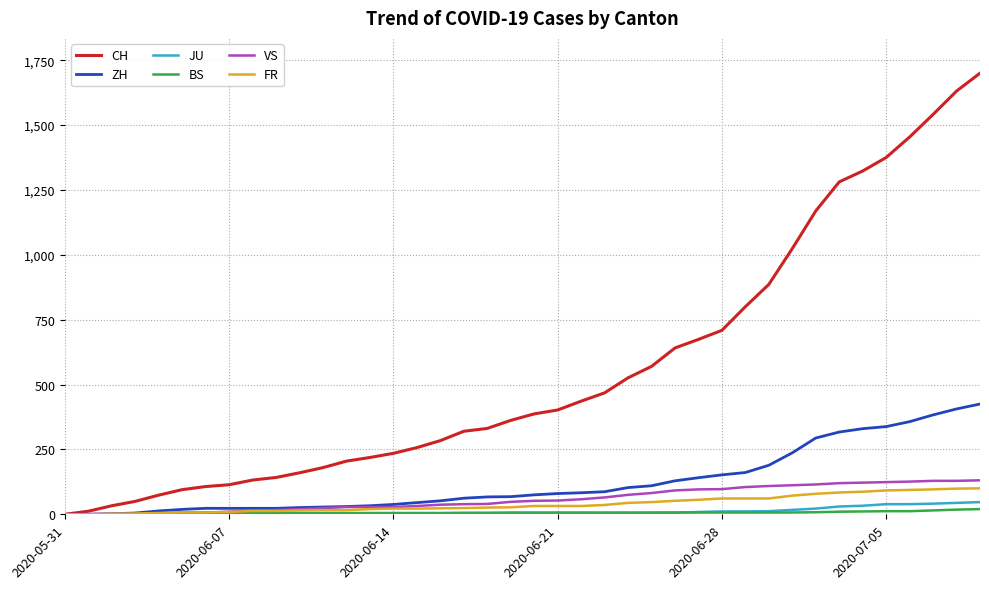

Which series has the largest total across all categories?

CH